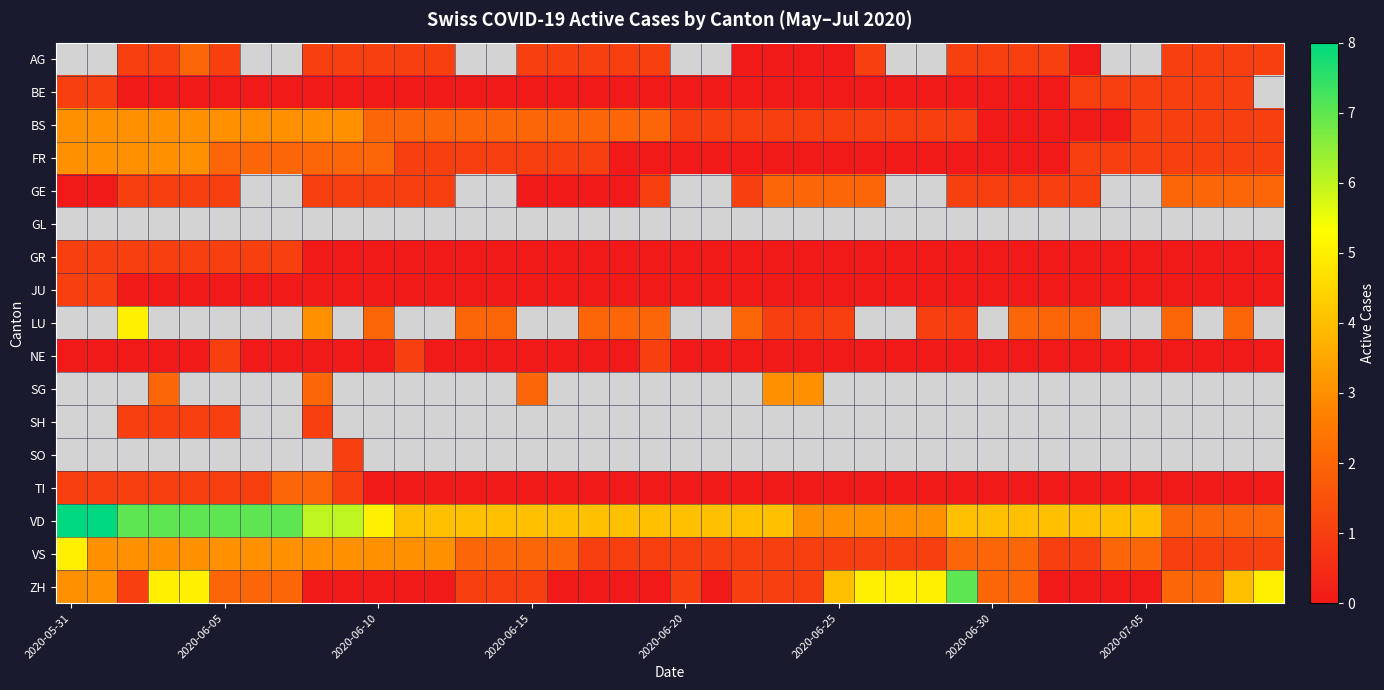

At which category does the chart reach its minimum across all series?

22